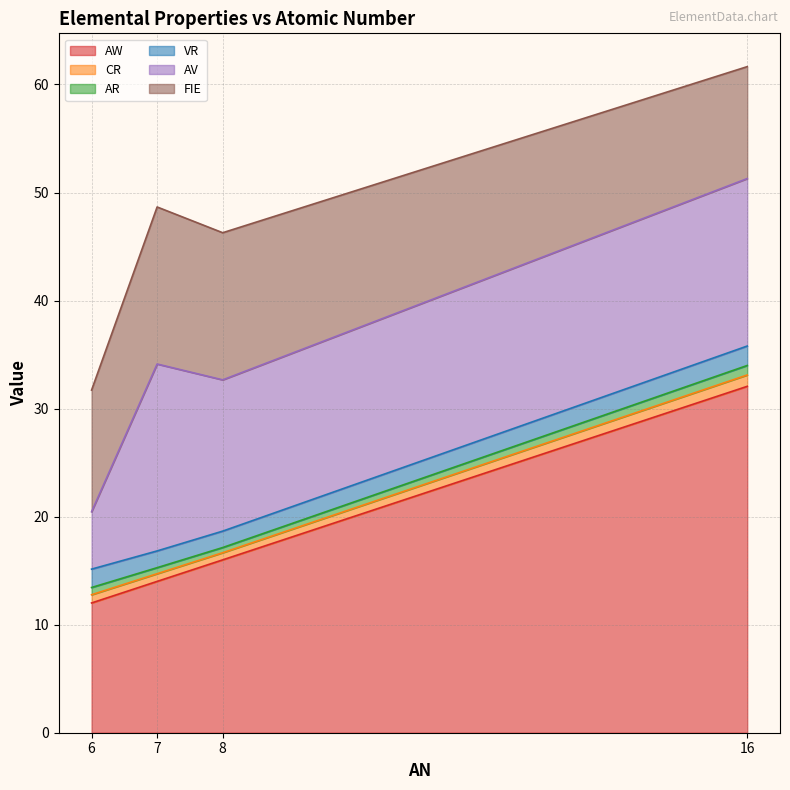

At which label does FIE first exceed 13?

7